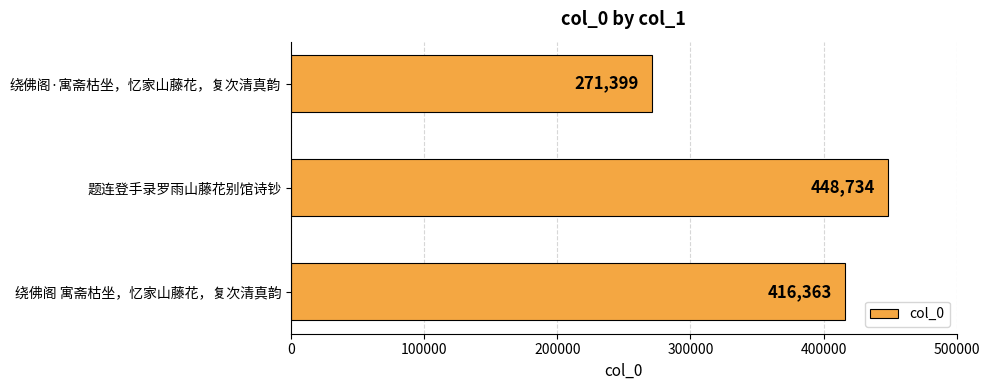

List the labels in order of value, smallest first.

绕佛阁·寓斋枯坐，忆家山藤花，复次清真韵, 绕佛阁 寓斋枯坐，忆家山藤花，复次清真韵, 题连登手录罗雨山藤花别馆诗钞